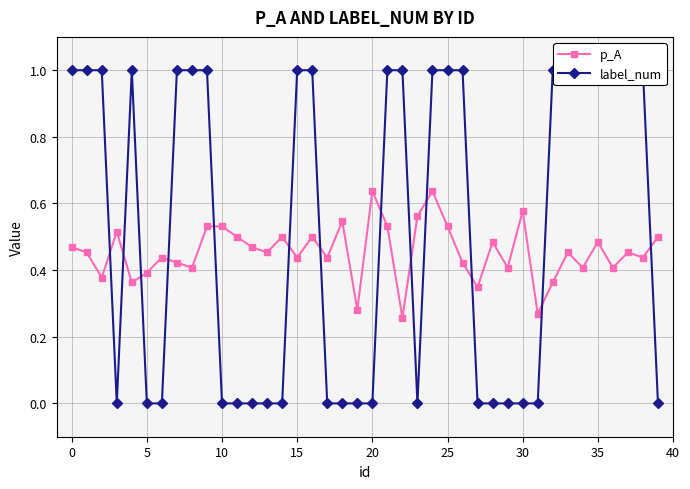

Is it true that p_A equals 0.6 at 30?

True